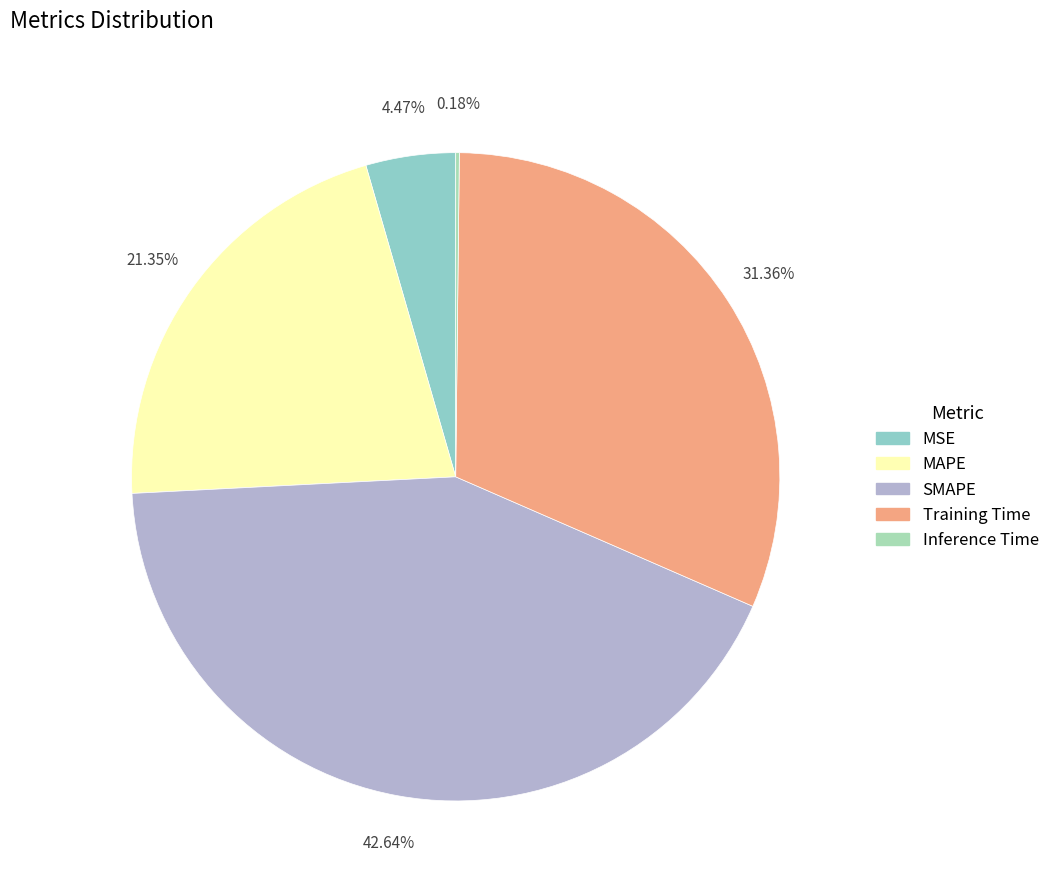

Is there a majority slice in this chart?

No